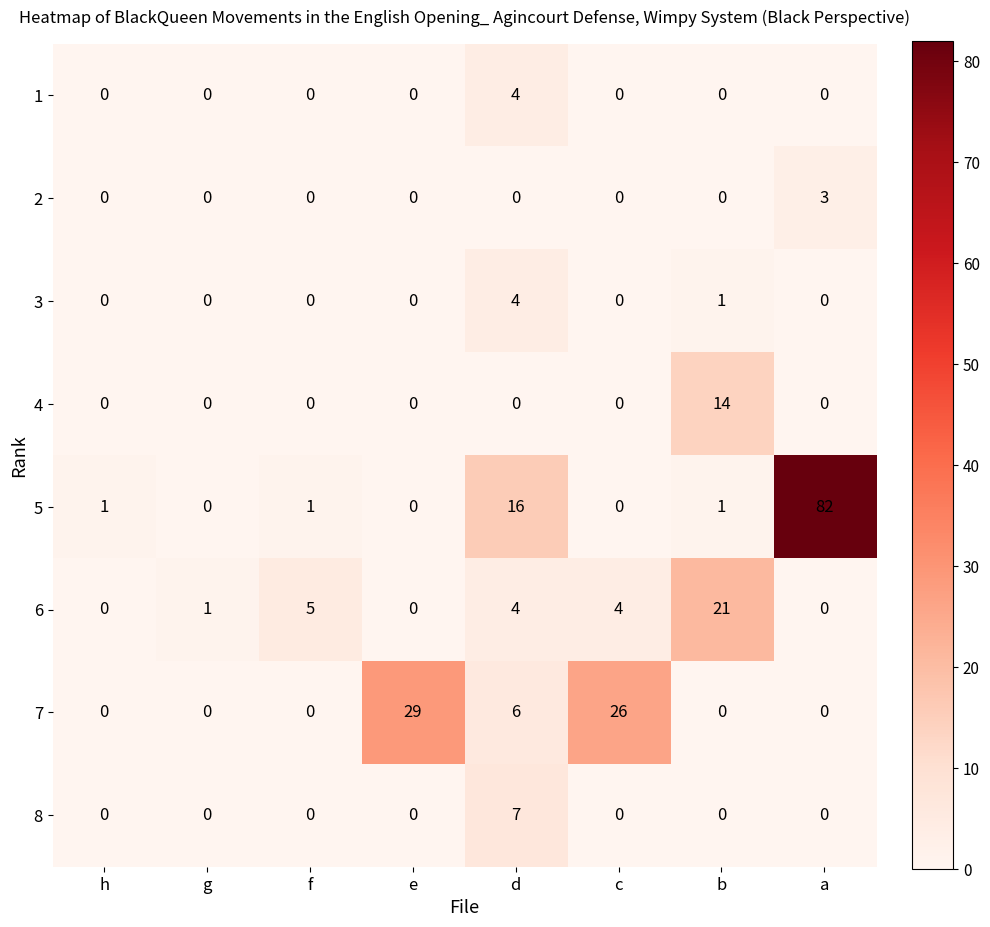

Which series has the largest range (max minus min)?

5